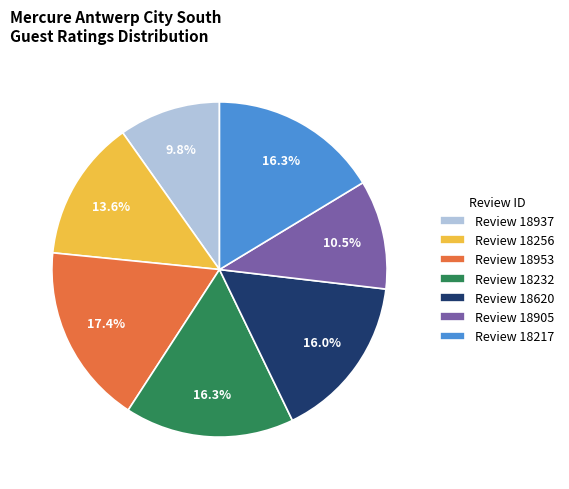

Combined, do Review 18937 and Review 18256 account for over 50%?

No